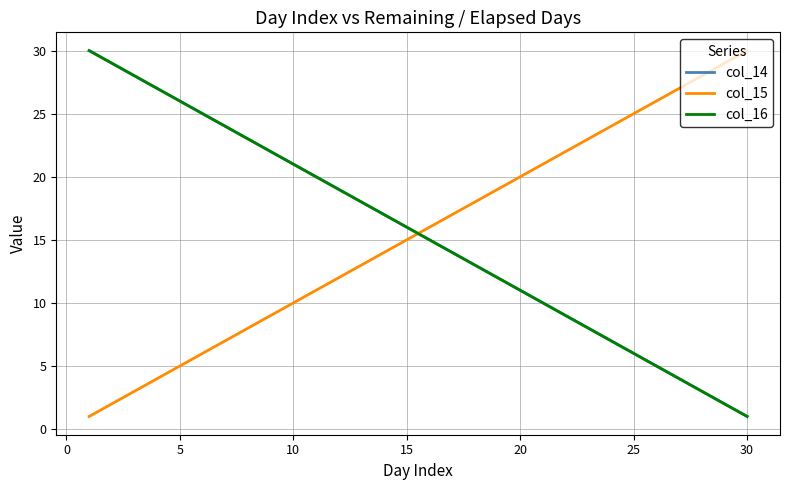

Is this an area chart (filled region under the line)?

No